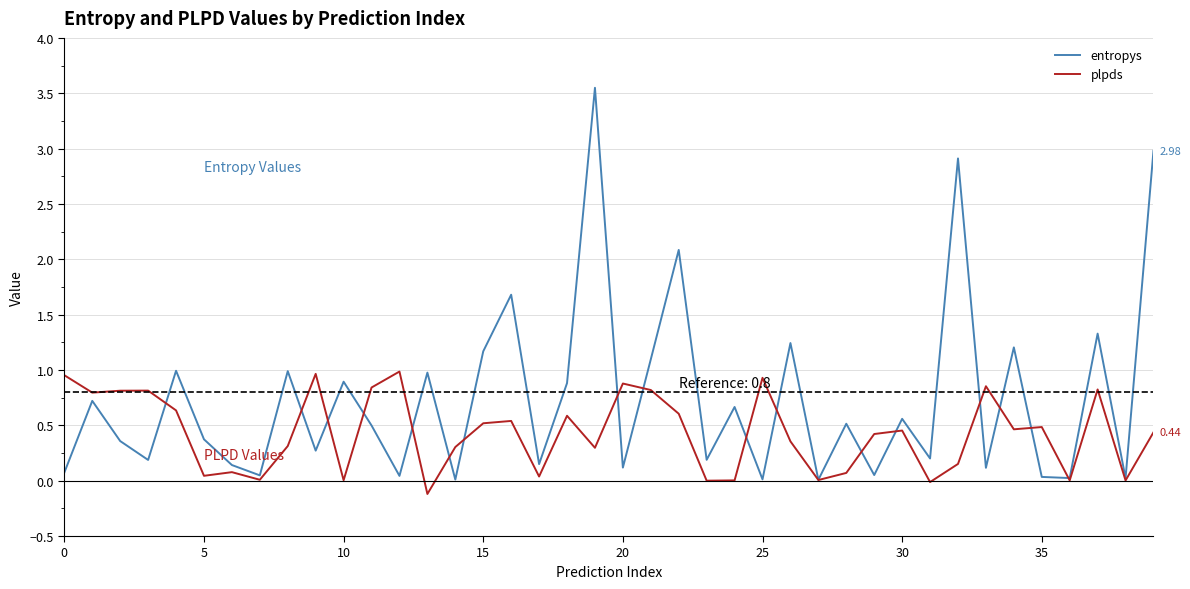

What is the average value of the entropys series?

0.7